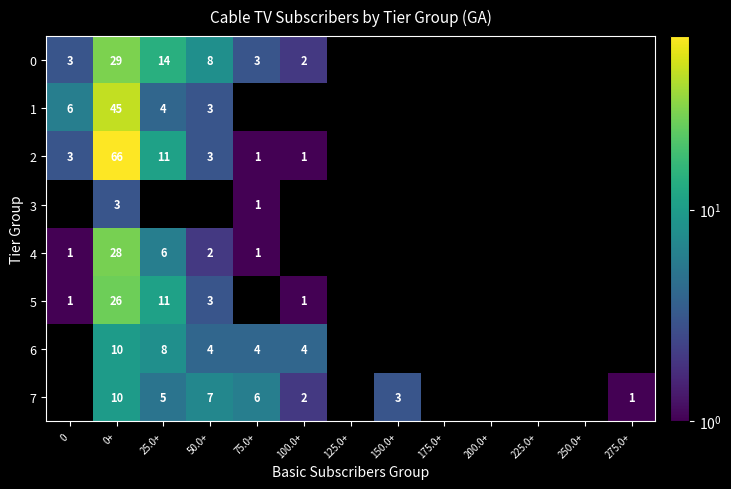

The value of 2 at 25.0+ is 11. True or false?

True